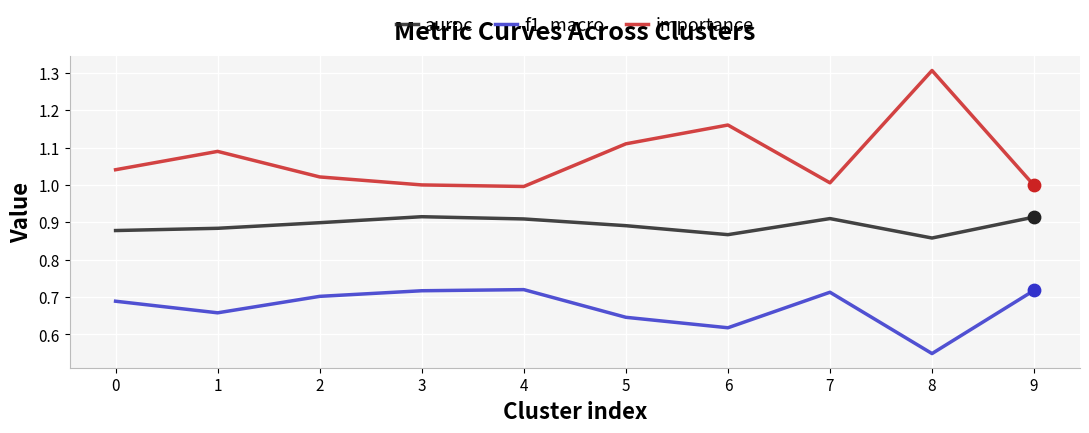

At which category is the sum across all series the highest?

8